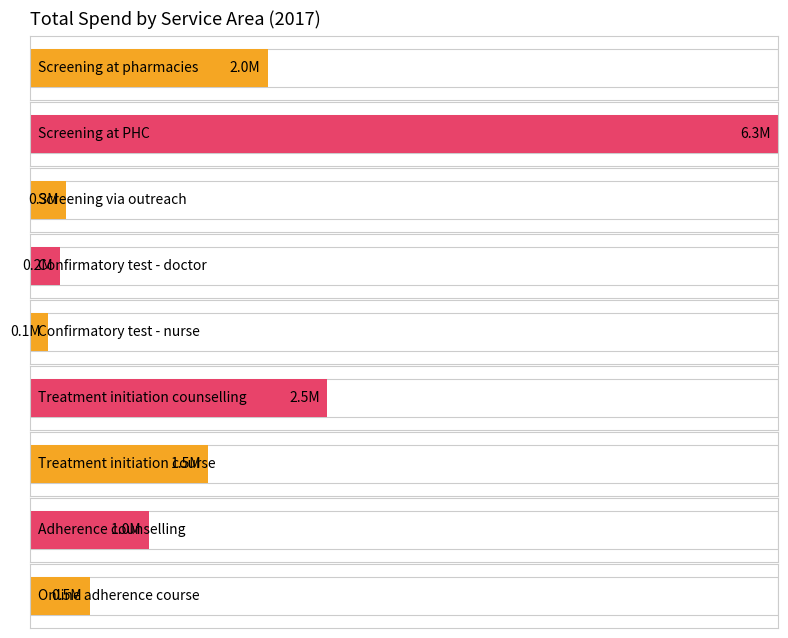

The value at Confirmatory test - nurse is 227460. True or false?

False